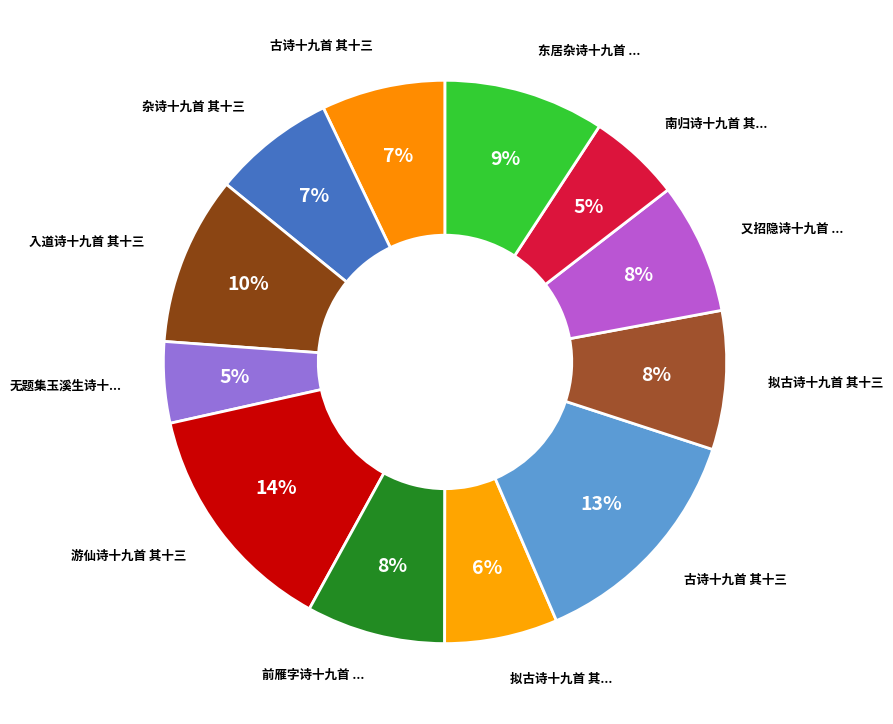

Which slice is the smallest?

无题集玉溪生诗十九首 其十三